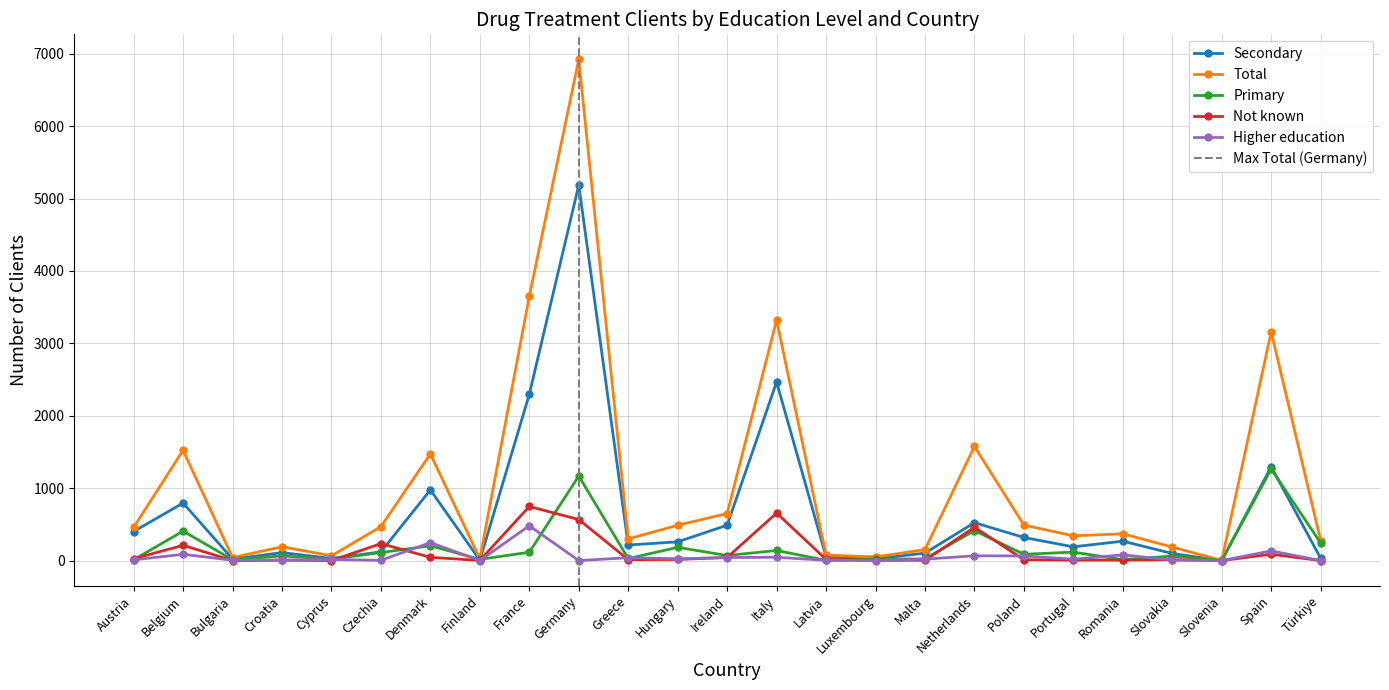

What is the difference between the maximum and minimum values in the Secondary series?

5186